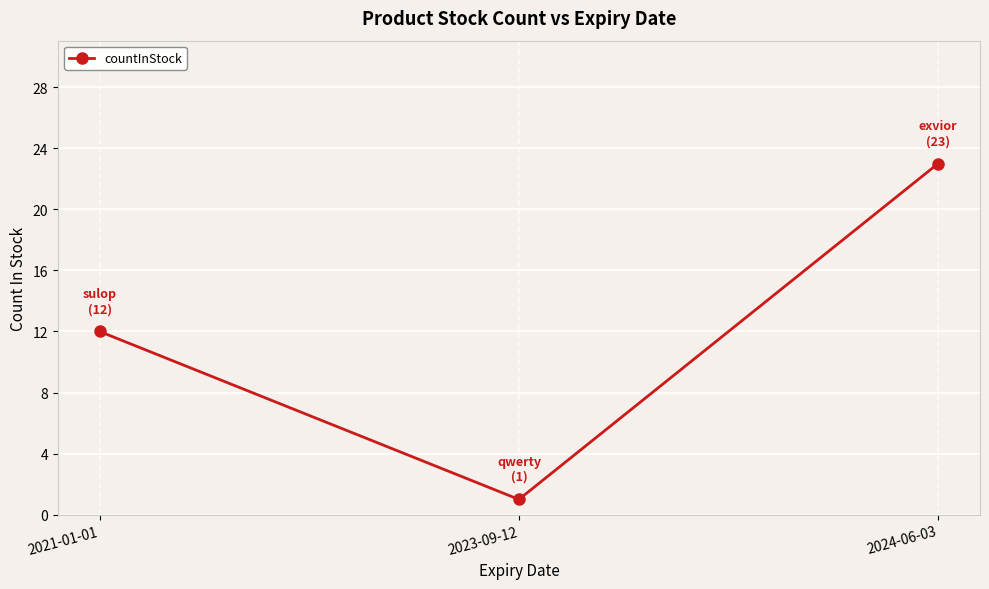

Reading left to right, extract all data points from this chart.

12	1	23